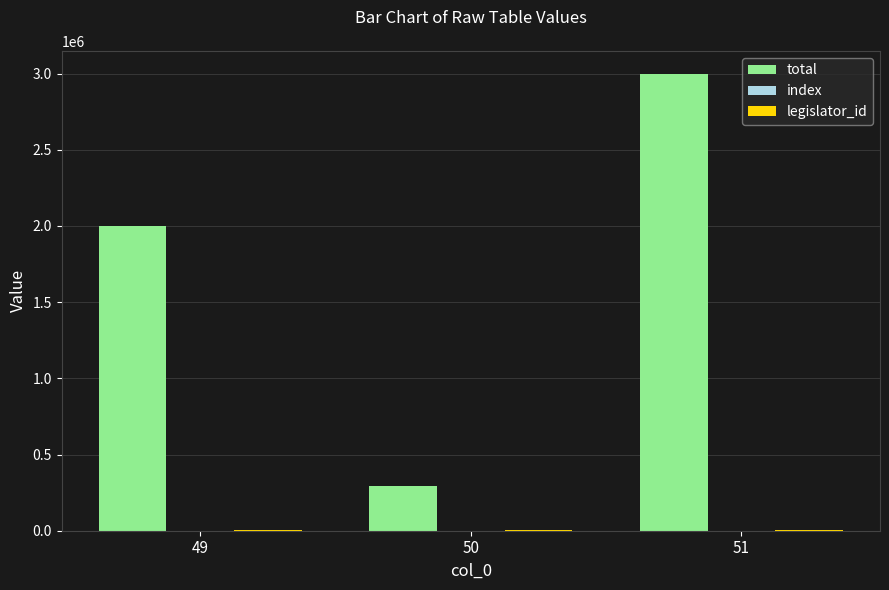

The value of total at 51 is 3000000. True or false?

True